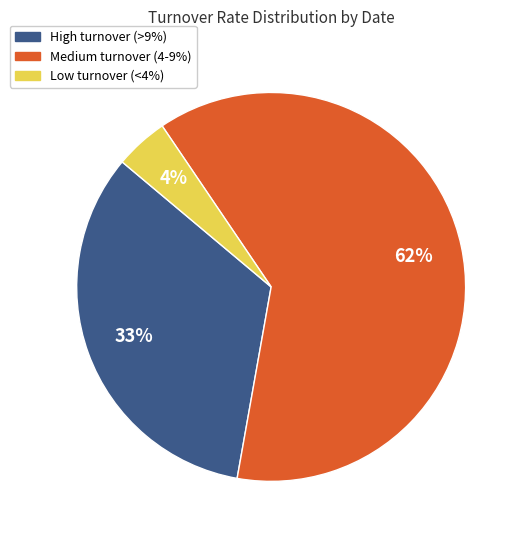

To the nearest percent, what is the average slice percentage?

33%